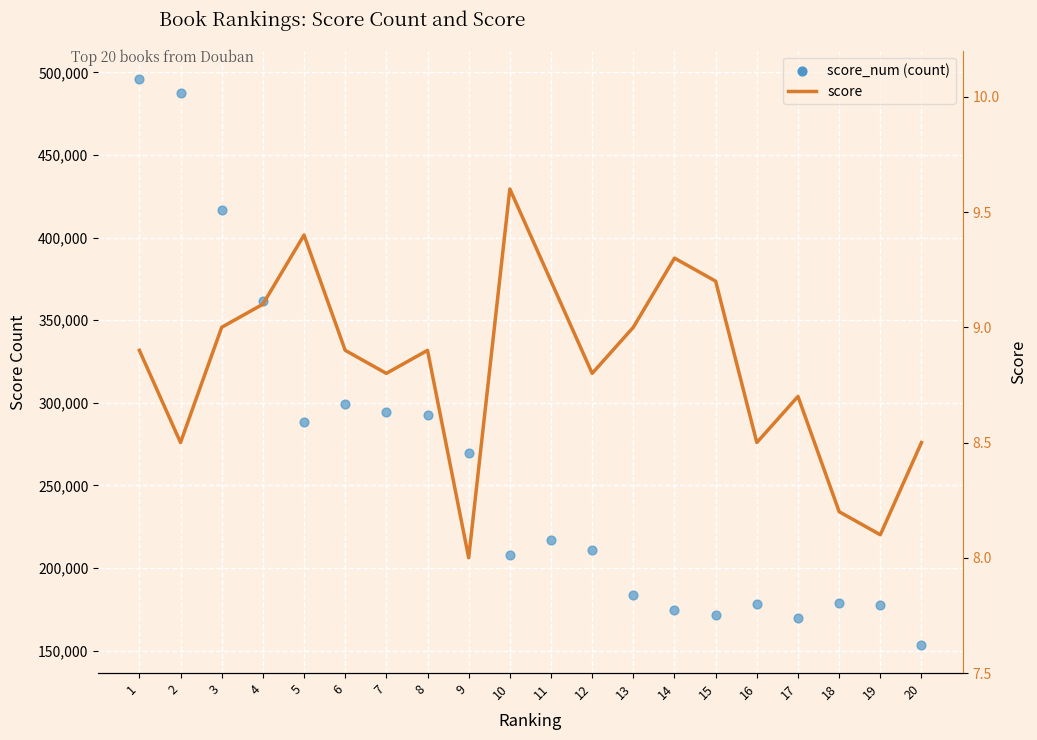

At which category is the sum across all series the highest?

1